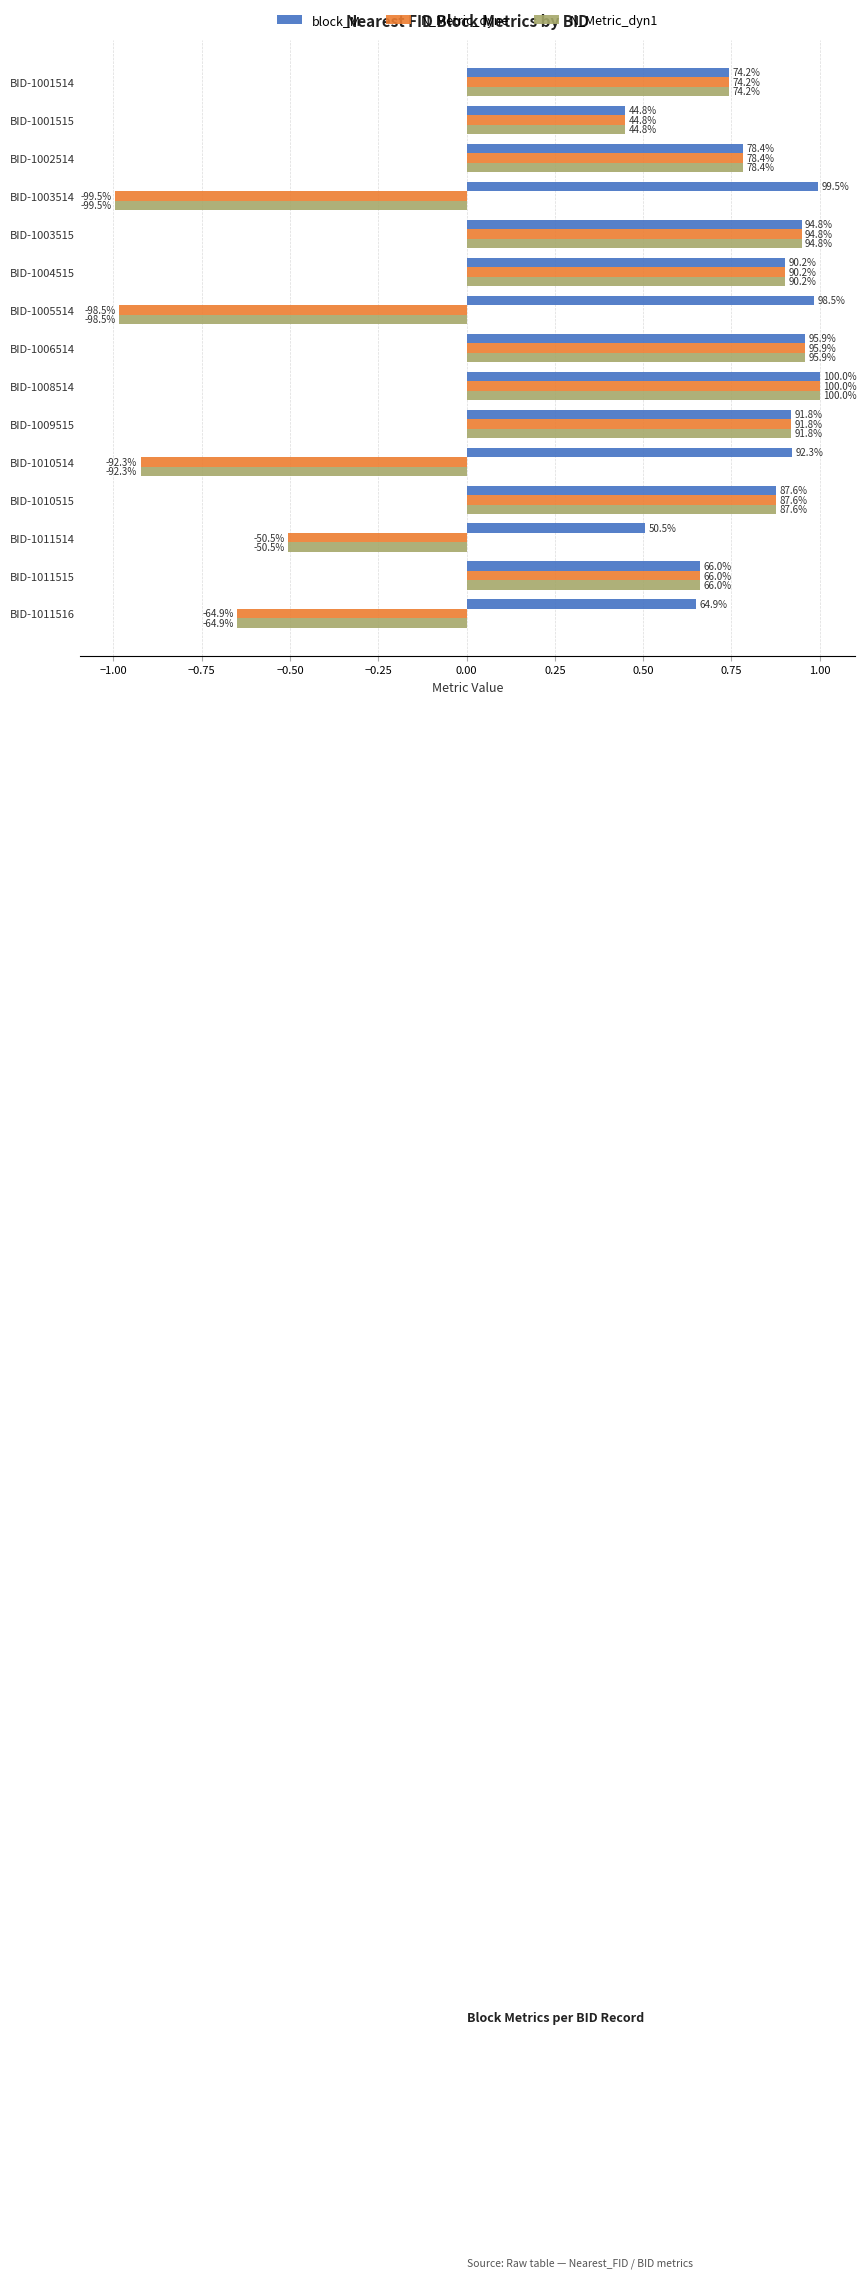

What are all the series names shown in the legend?

block_M, N_Metric_dyne, N_Metric_dyn1